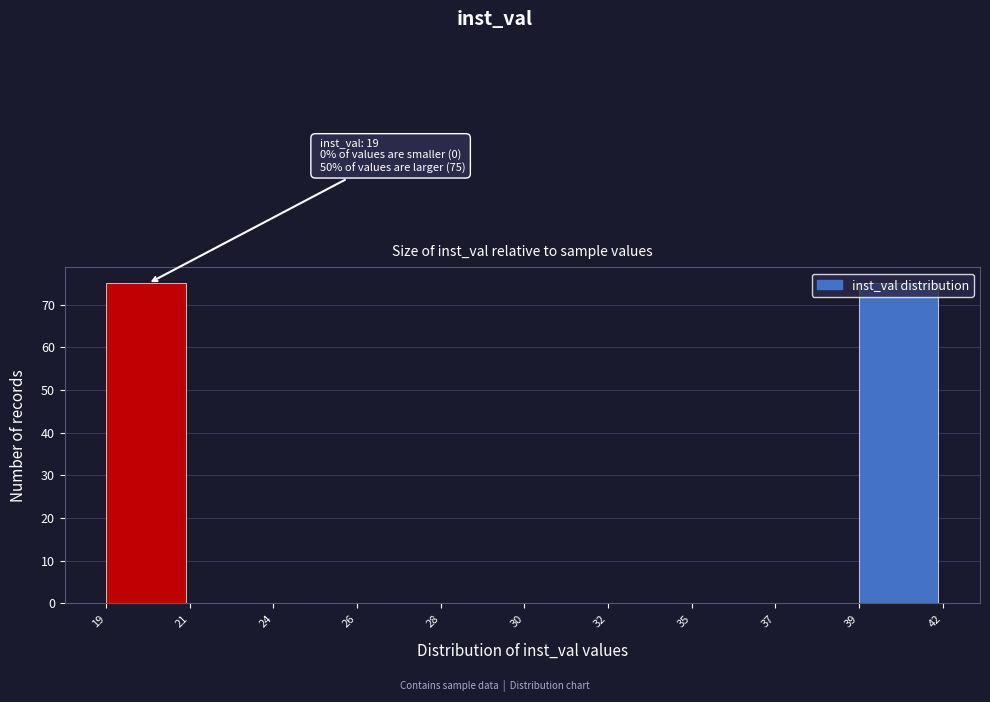

What is the maximum value shown in the chart?

75